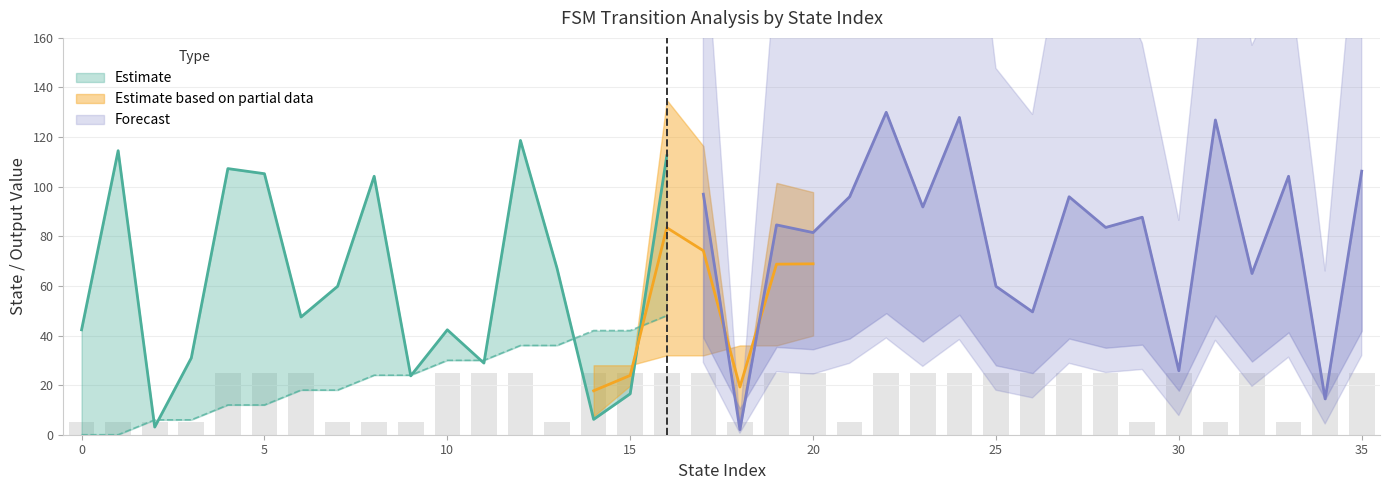

What is the difference between the highest and lowest values at 23?

88